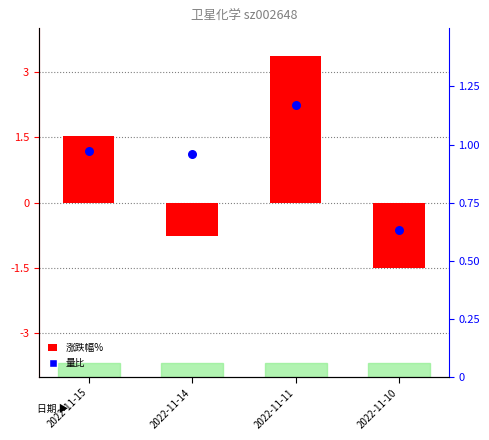

At which category is the sum across all series the highest?

2022-11-11